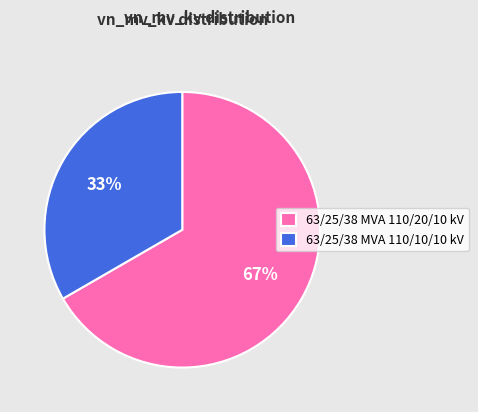

Rank the categories by value from lowest to highest.

63/25/38 MVA 110/10/10 kV, 63/25/38 MVA 110/20/10 kV